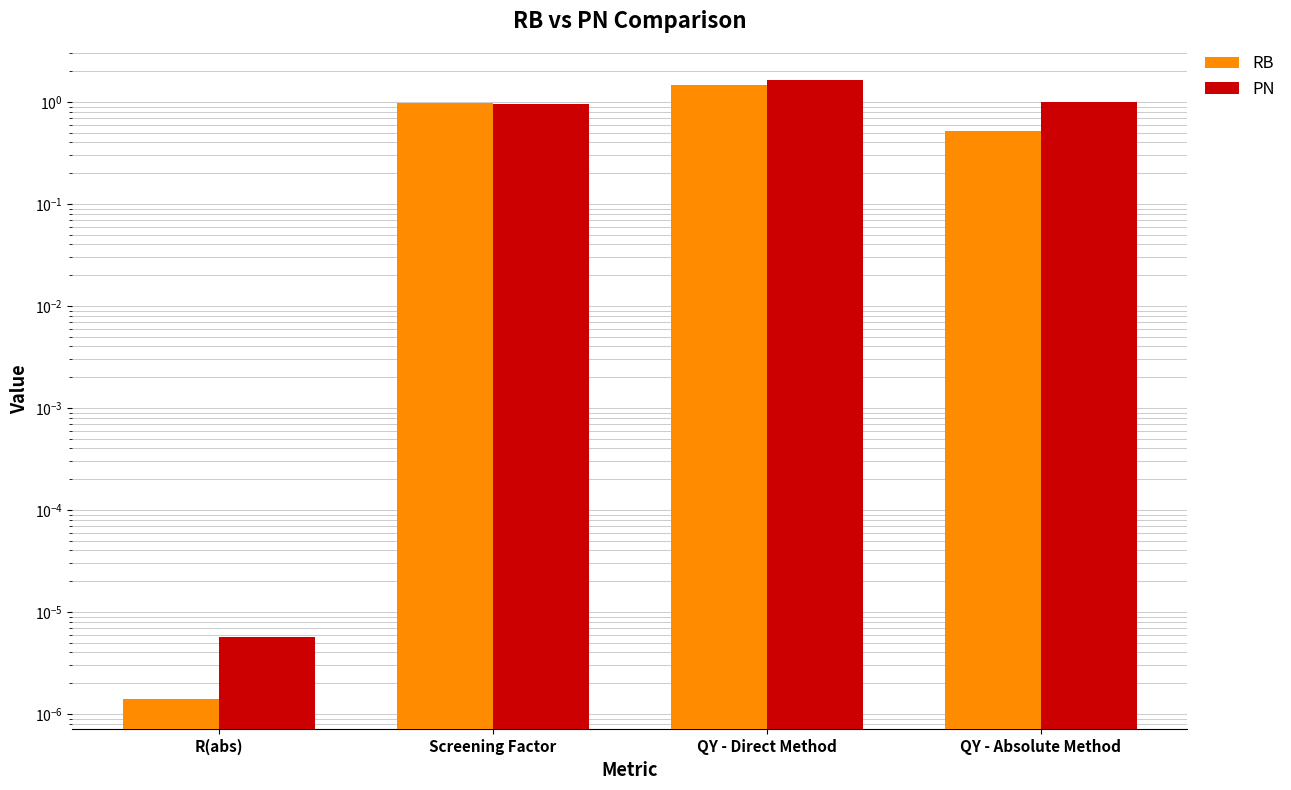

At which label does RB reach its peak?

QY - Direct Method